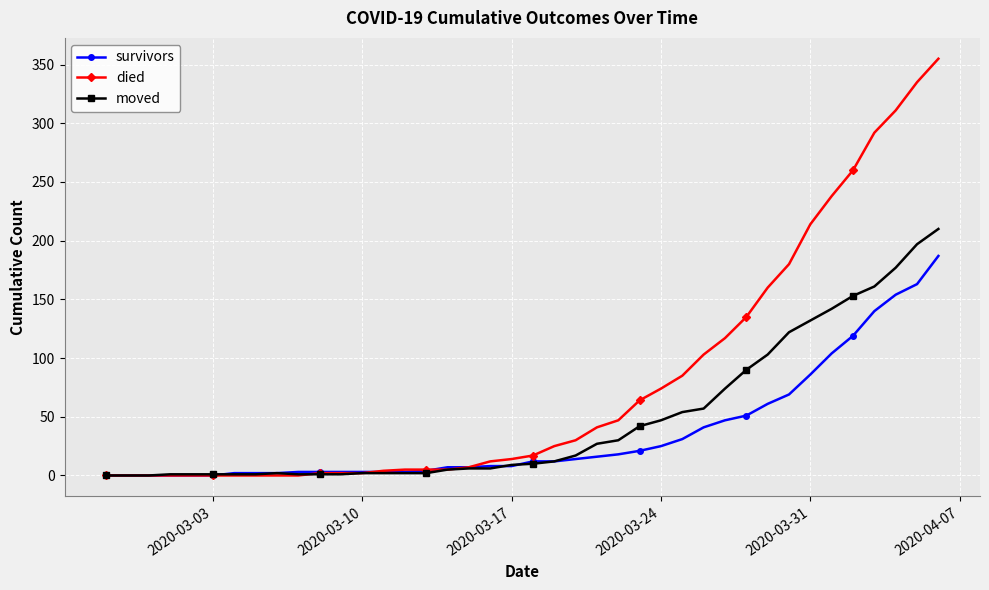

Rank the series by their average value, from highest to lowest.

died, moved, survivors